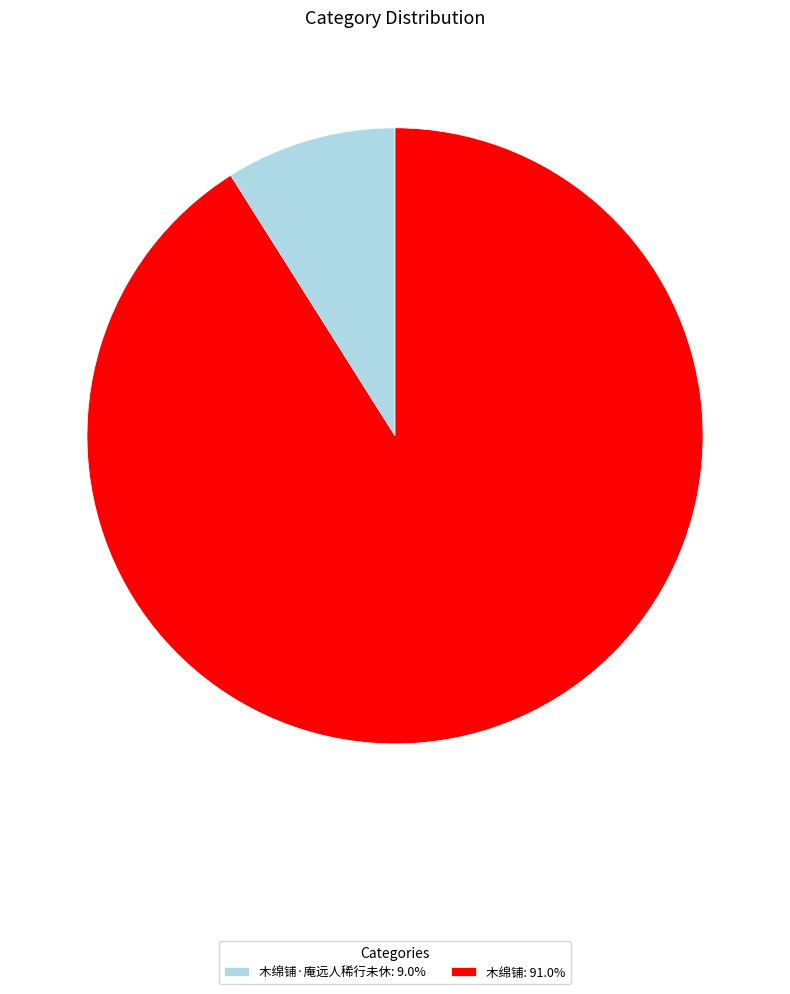

Is there a majority slice in this chart?

Yes